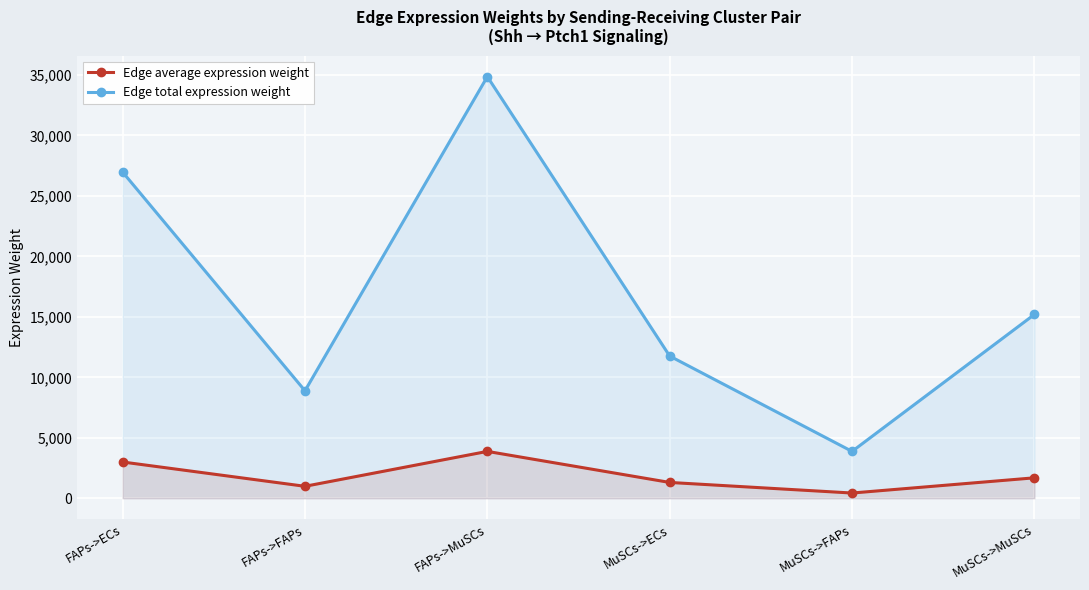

What is the sum of the Edge average expression weight values at FAPs->FAPs and MuSCs->ECs?

2293.9